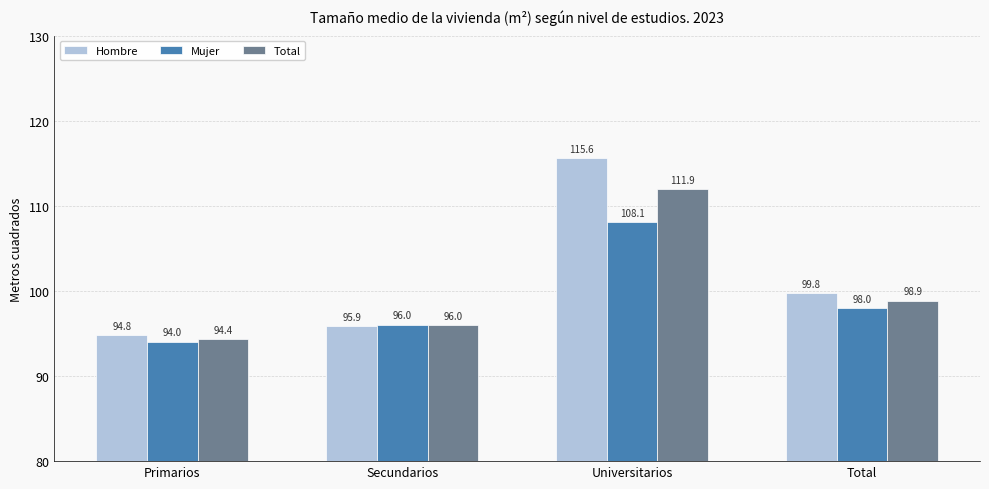

The value of Total at Primarios is 94.4. True or false?

True